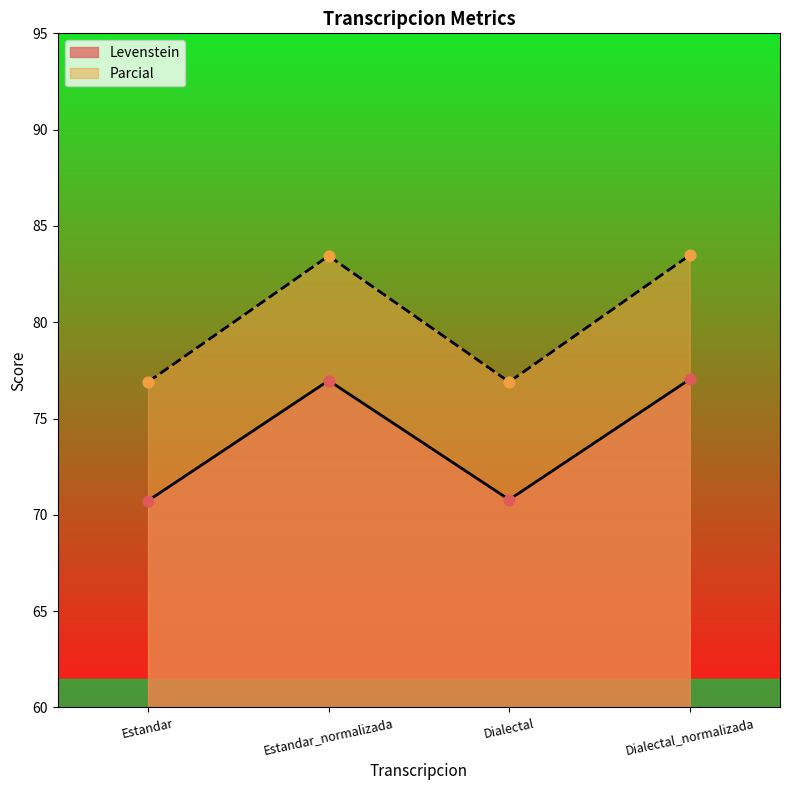

Which series has the widest spread of Y values?

Parcial